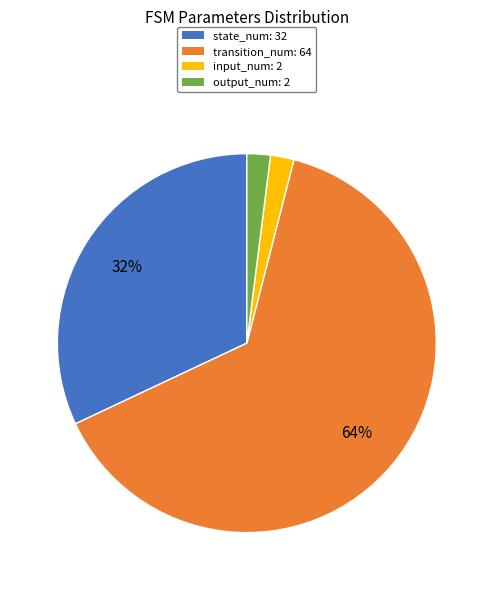

Does state_num represent more than half of the total?

No